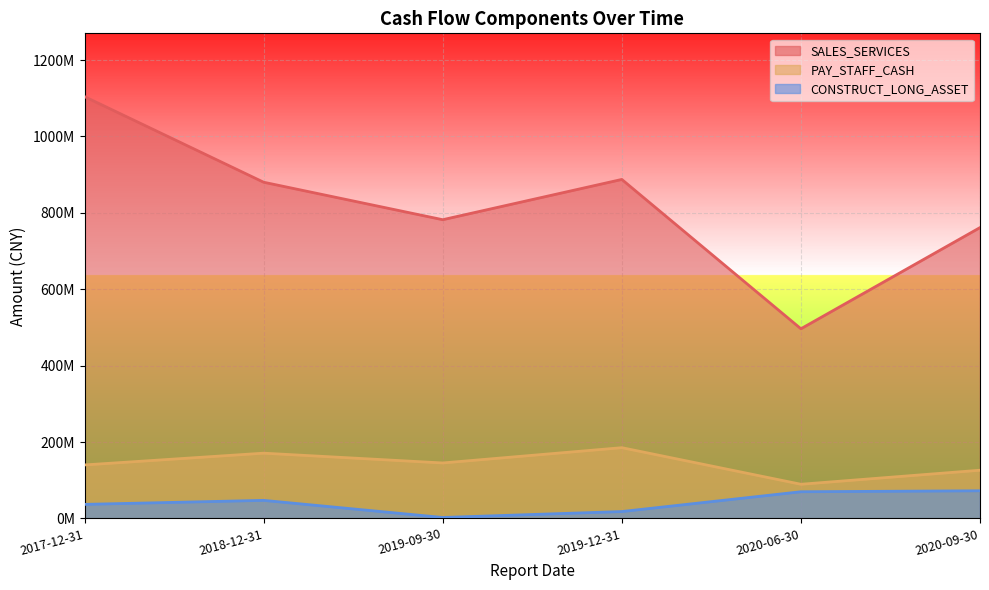

What is the total value across all series at 2020-06-30?

655674926.3